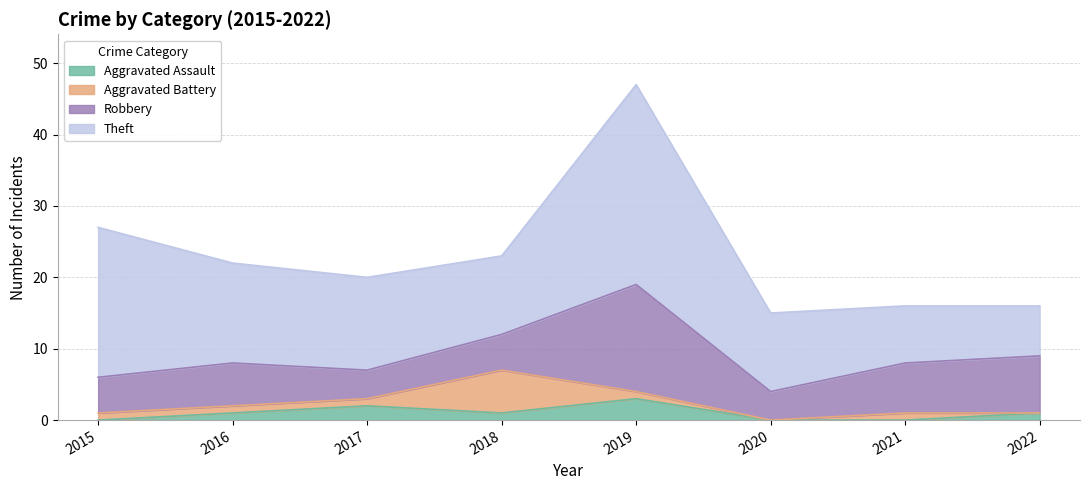

Reading left to right, transcribe all the data shown in this chart.

Aggravated Assault: 0	1	2	1	3	0	0	1
Aggravated Battery: 1	1	1	6	1	0	1	0
Robbery: 5	6	4	5	15	4	7	8
Theft: 21	14	13	11	28	11	8	7